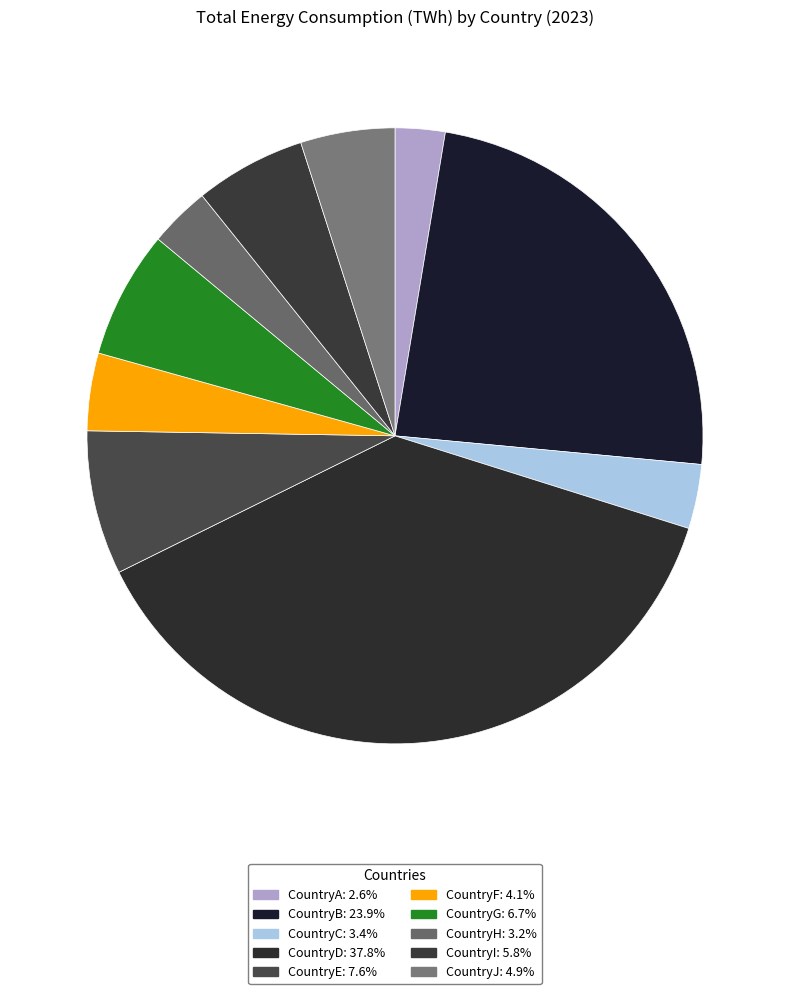

What is the change in value from CountryD to CountryE?

-5200